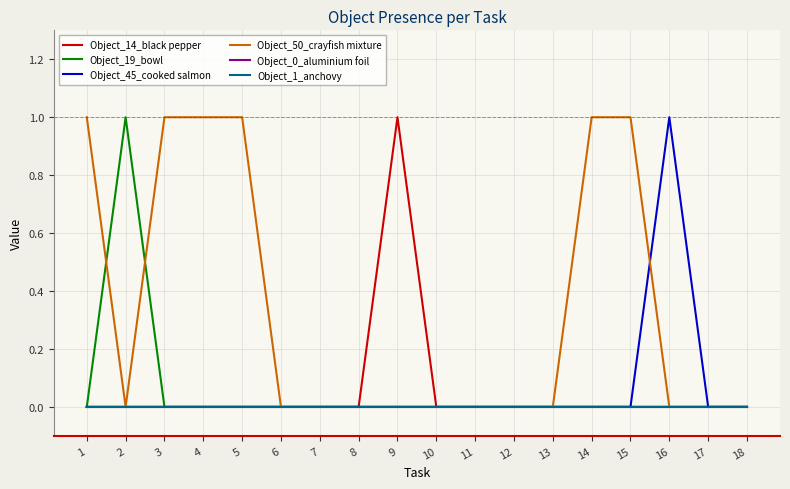

Between 4 and 7, which is larger?

4